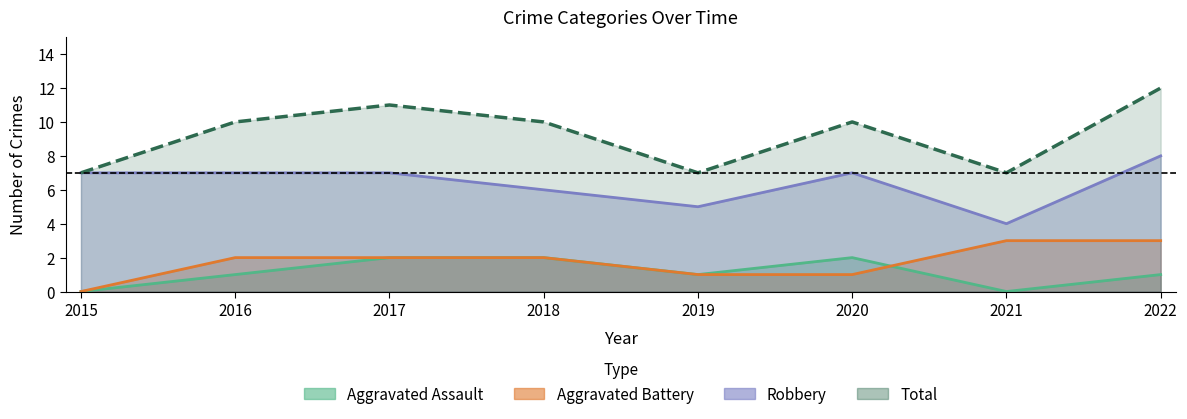

At which category does Total reach its first local valley?

2019